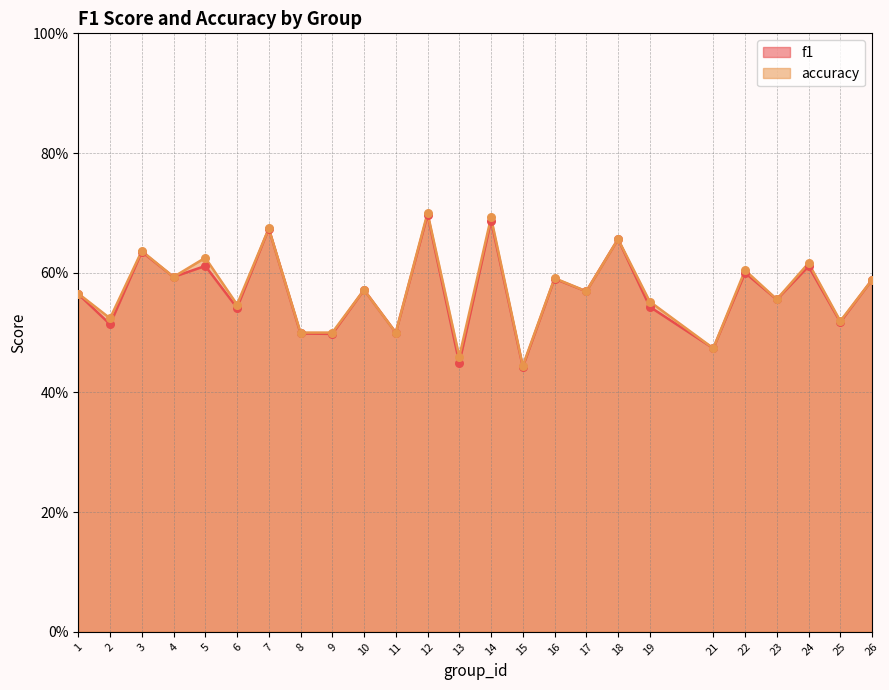

Which series has the largest total across all categories?

accuracy